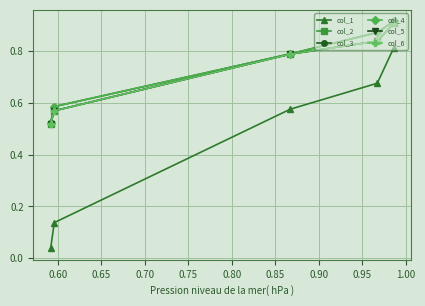

What is the highest value of the col_4 series?

0.9